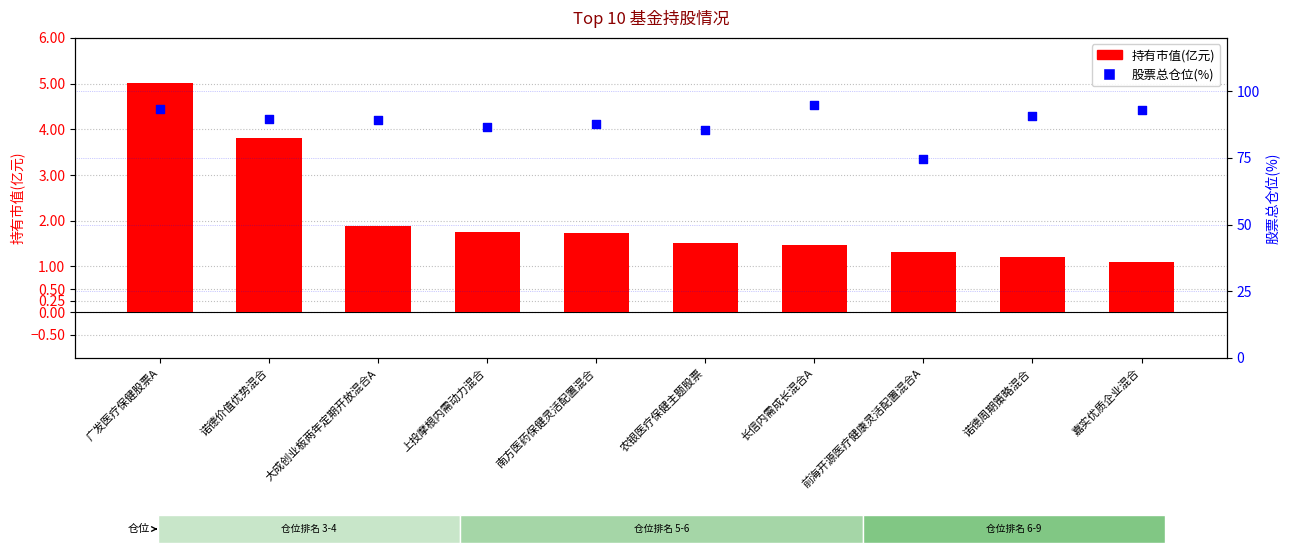

Which series contains the lowest Y value?

持有市值(亿元)